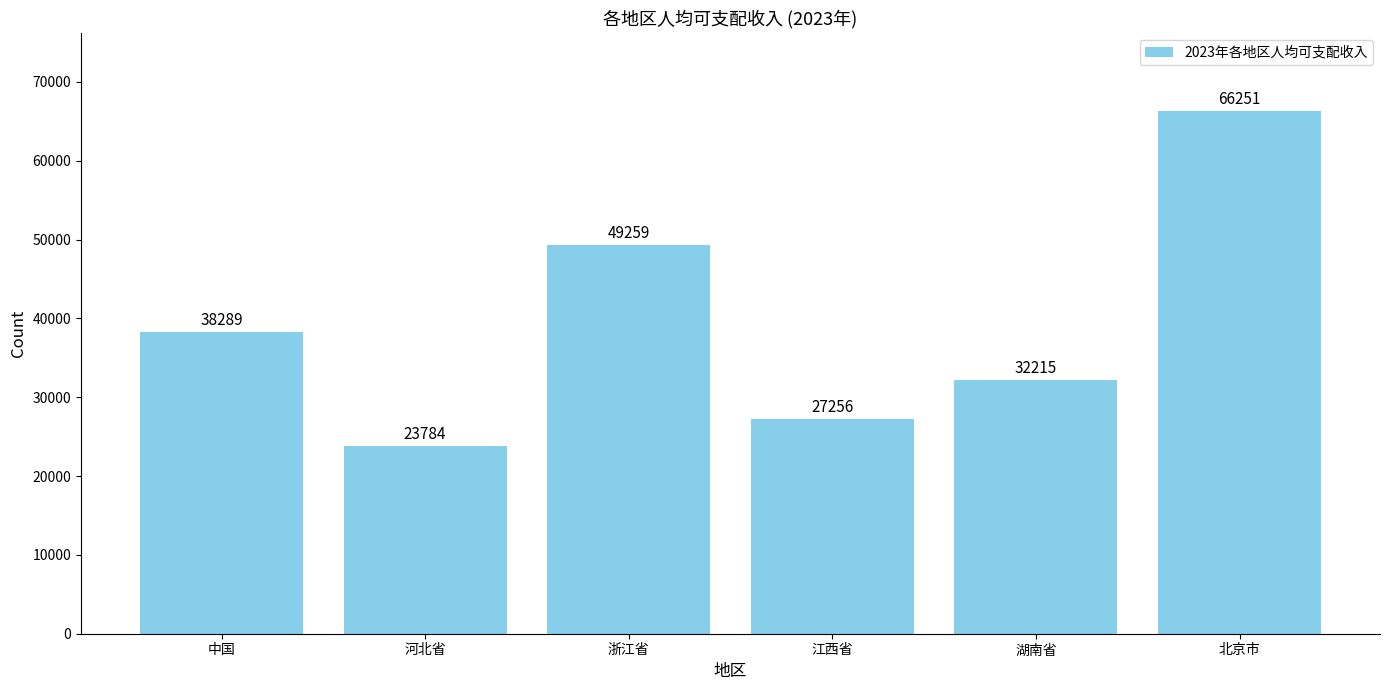

What is the value of the 3rd bar from the left?

49259